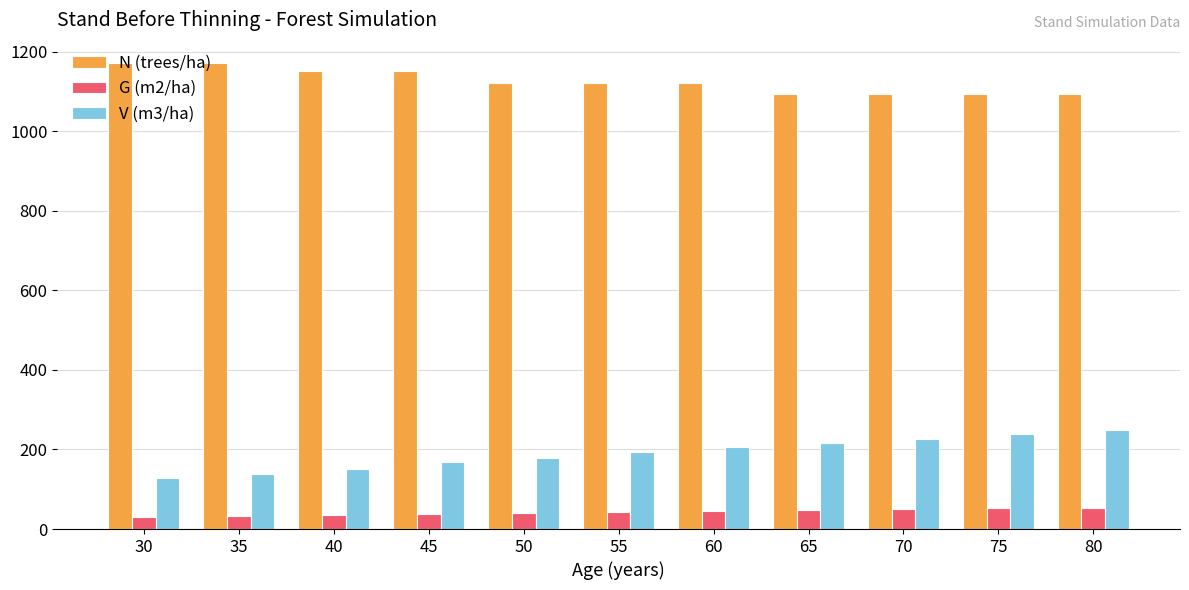

What is the value of the G (m2/ha) bar at the 5th from the left?

40.5